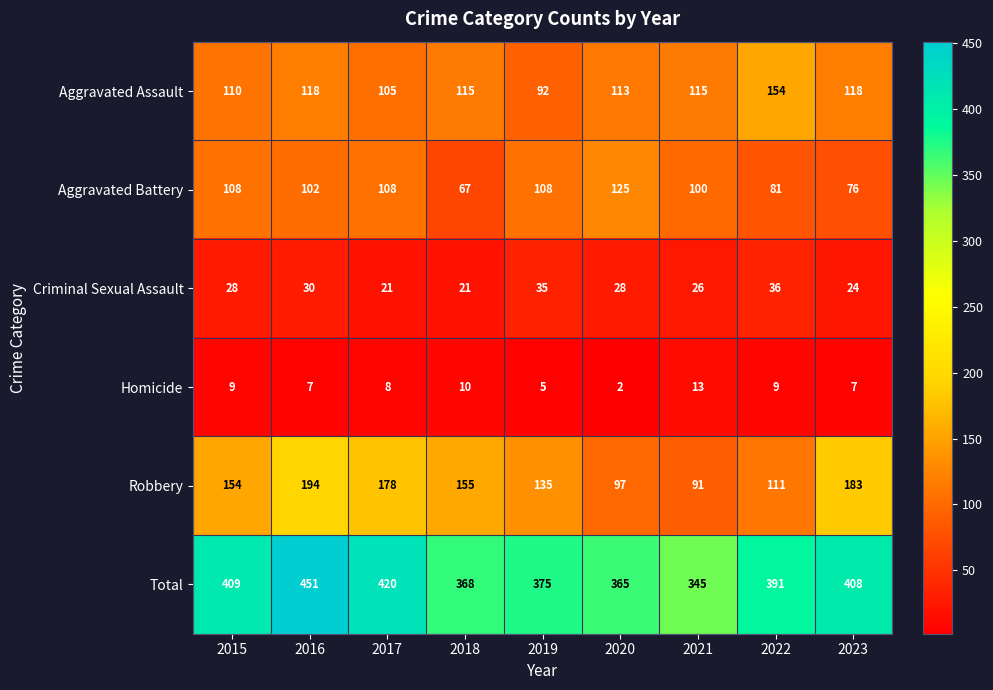

At how many categories does at least one series exceed 269?

9